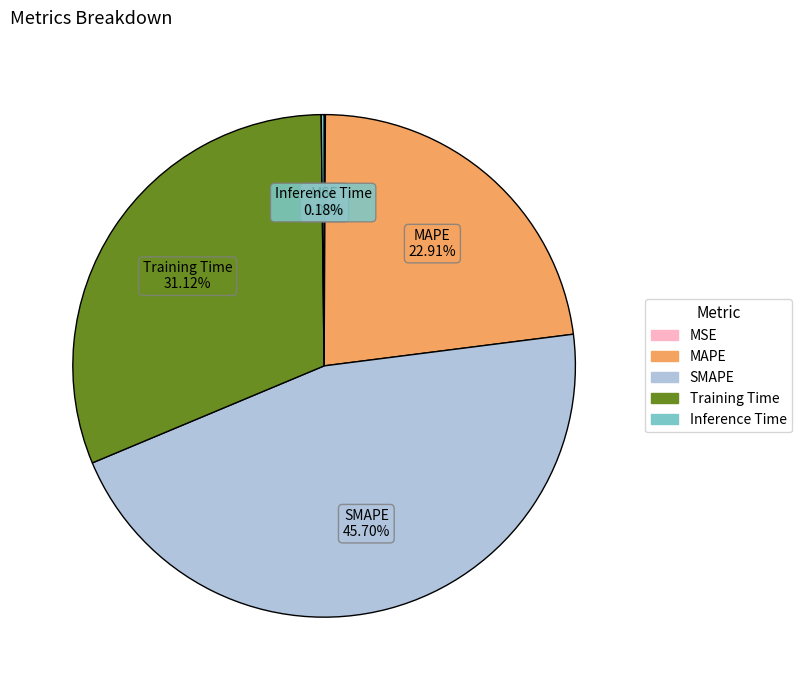

Does MAPE represent more than half of the total?

No